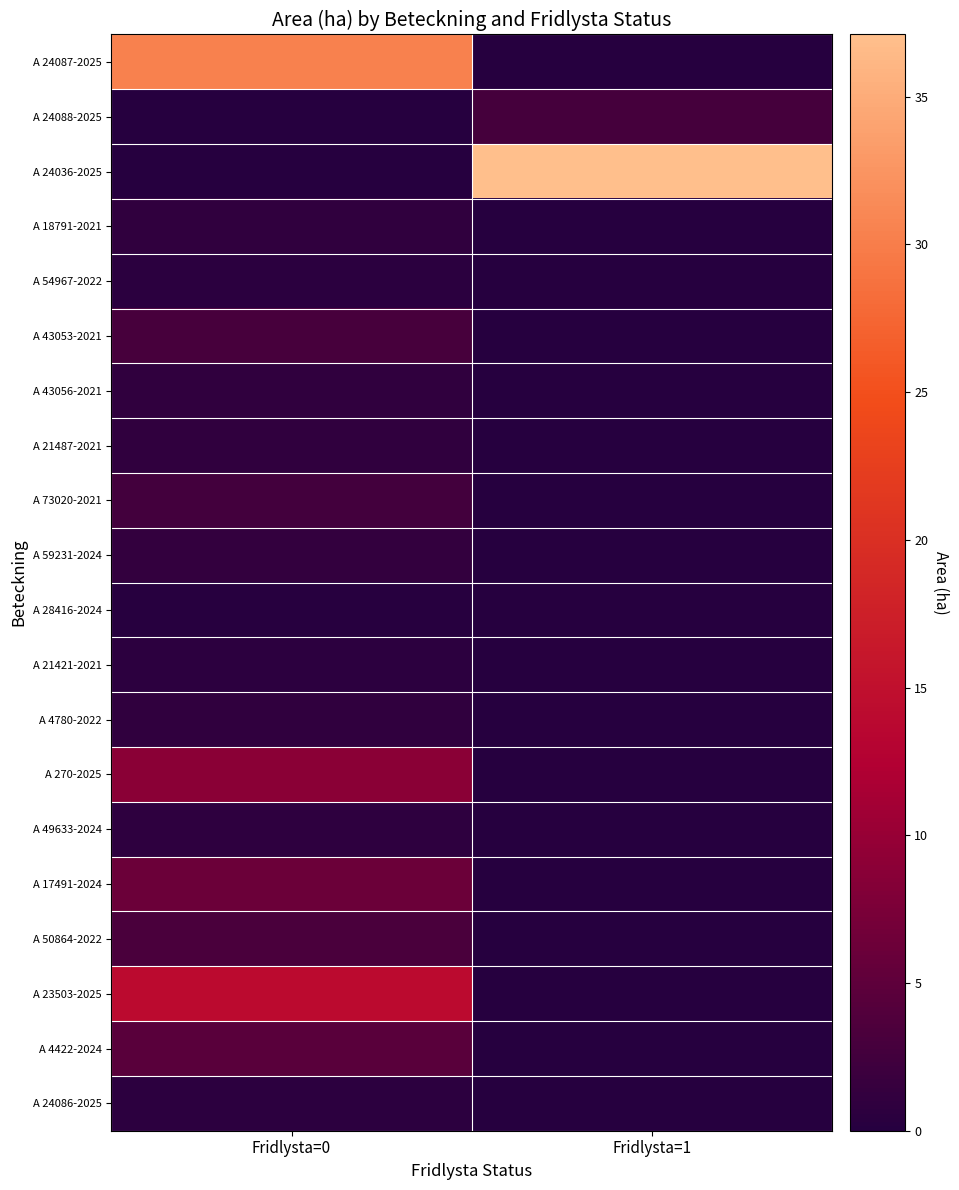

Reading left to right, transcribe all the data shown in this chart.

A 24087-2025: Fridlysta=0=30.3	Fridlysta=1=0.0
A 24088-2025: Fridlysta=0=0.0	Fridlysta=1=2.8
A 24036-2025: Fridlysta=0=0.0	Fridlysta=1=37.1
A 18791-2021: Fridlysta=0=1.0	Fridlysta=1=0.0
A 54967-2022: Fridlysta=0=0.5	Fridlysta=1=0.0
A 43053-2021: Fridlysta=0=3.0	Fridlysta=1=0.0
A 43056-2021: Fridlysta=0=1.0	Fridlysta=1=0.0
A 21487-2021: Fridlysta=0=1.0	Fridlysta=1=0.0
A 73020-2021: Fridlysta=0=2.7	Fridlysta=1=0.0
A 59231-2024: Fridlysta=0=1.3	Fridlysta=1=0.0
A 28416-2024: Fridlysta=0=0.2	Fridlysta=1=0.0
A 21421-2021: Fridlysta=0=0.6	Fridlysta=1=0.0
A 4780-2022: Fridlysta=0=0.9	Fridlysta=1=0.0
A 270-2025: Fridlysta=0=8.9	Fridlysta=1=0.0
A 49633-2024: Fridlysta=0=0.8	Fridlysta=1=0.0
A 17491-2024: Fridlysta=0=6.2	Fridlysta=1=0.0
A 50864-2022: Fridlysta=0=3.3	Fridlysta=1=0.0
A 23503-2025: Fridlysta=0=14.1	Fridlysta=1=0.0
A 4422-2024: Fridlysta=0=4.5	Fridlysta=1=0.0
A 24086-2025: Fridlysta=0=0.7	Fridlysta=1=0.0